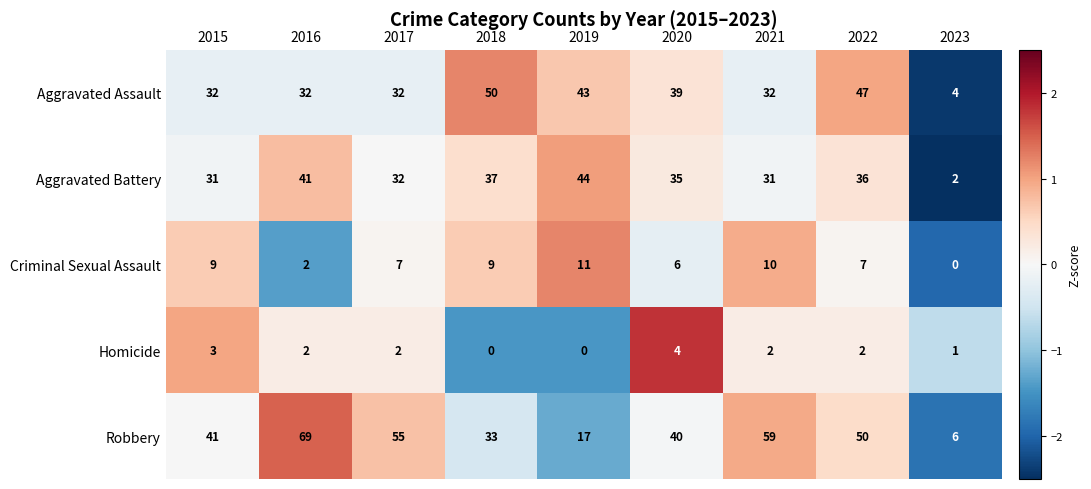

What is the spread (max minus min) of values at 2021?

57